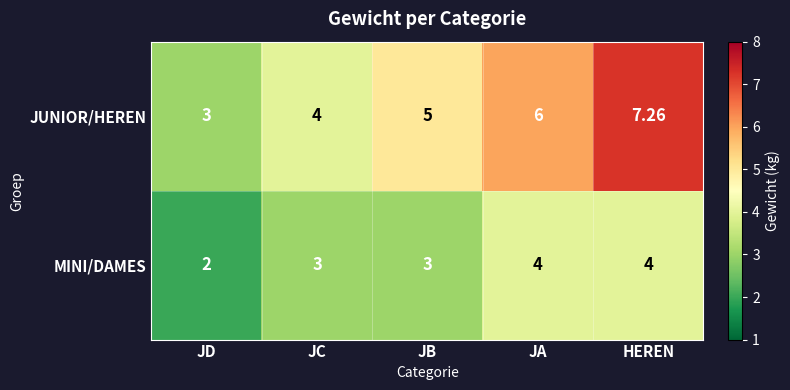

Rank the series by their maximum value, from lowest to highest.

MINI/DAMES, JUNIOR/HEREN